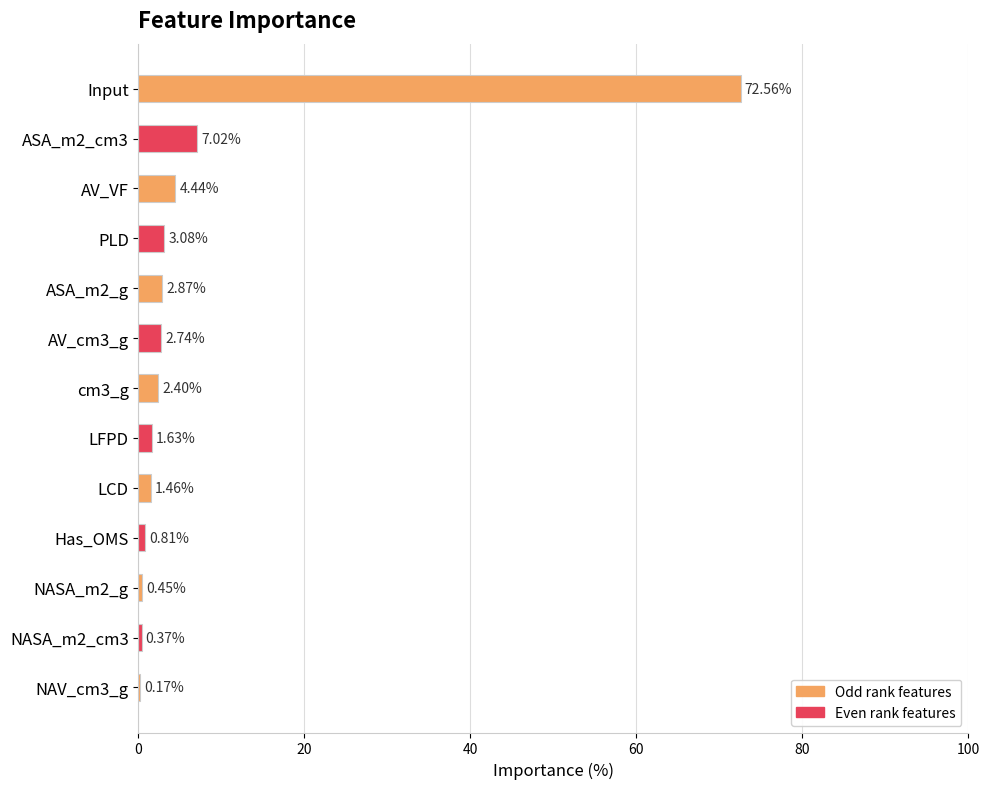

What is the change in value from LFPD to NAV_cm3_g?

-1.5